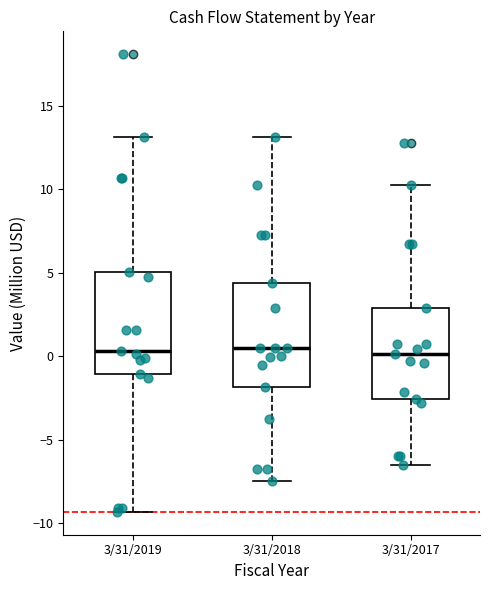

Reading left to right, transcribe this box plot: for each box, give where its median line is, the range the box spans, and where its two whiskers end, as read against the y-axis. The values are not printed on the chart, so give them approximately, as read against the axis.

3/31/2019: median 0.5, box -1.0 to 5.0, whiskers -9.5 to 13.0
3/31/2018: median 0.5, box -2.0 to 4.5, whiskers -7.5 to 13.0
3/31/2017: median 0.0, box -2.5 to 3.0, whiskers -6.5 to 10.0